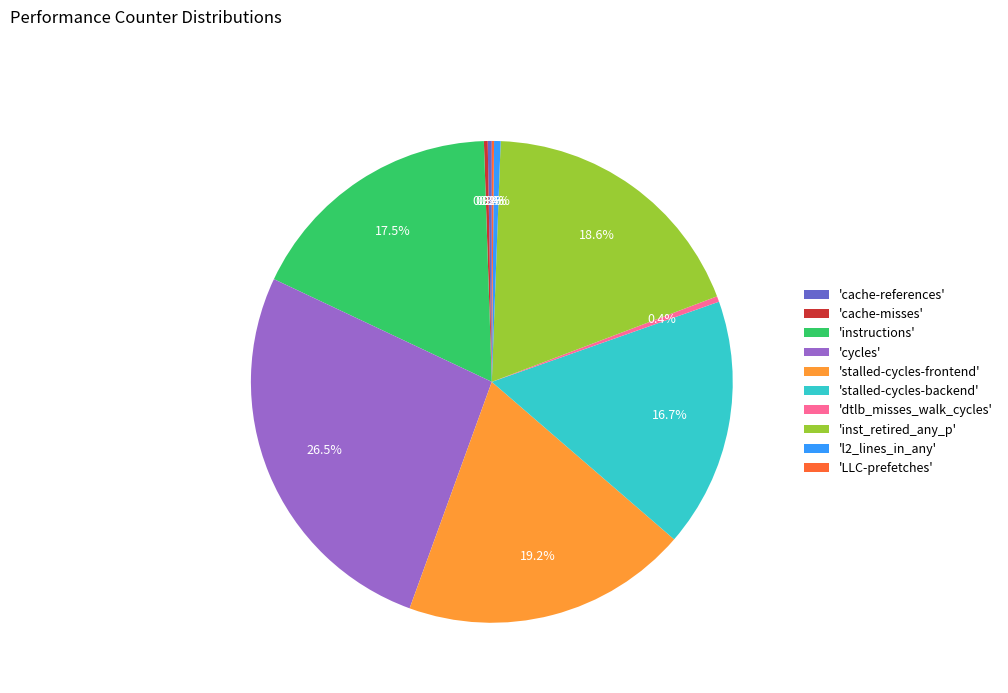

Which slice is the largest?

'cycles'